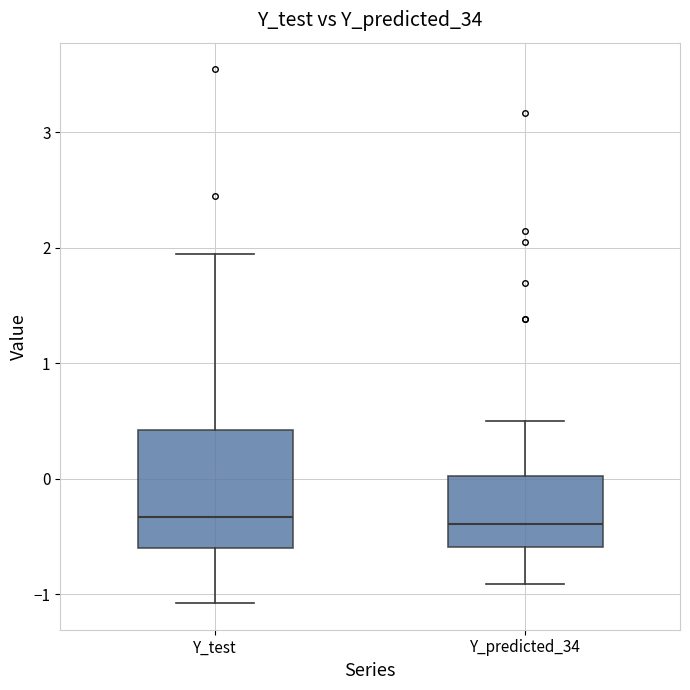

Reading left to right, transcribe this box plot: for each box, give where its median line is, the range the box spans, and where its two whiskers end, as read against the y-axis. The values are not printed on the chart, so give them approximately, as read against the axis.

Y_test: median -0.3, box -0.6 to 0.4, whiskers -1.1 to 1.9
Y_predicted_34: median -0.4, box -0.6 to 0.0, whiskers -0.9 to 0.5